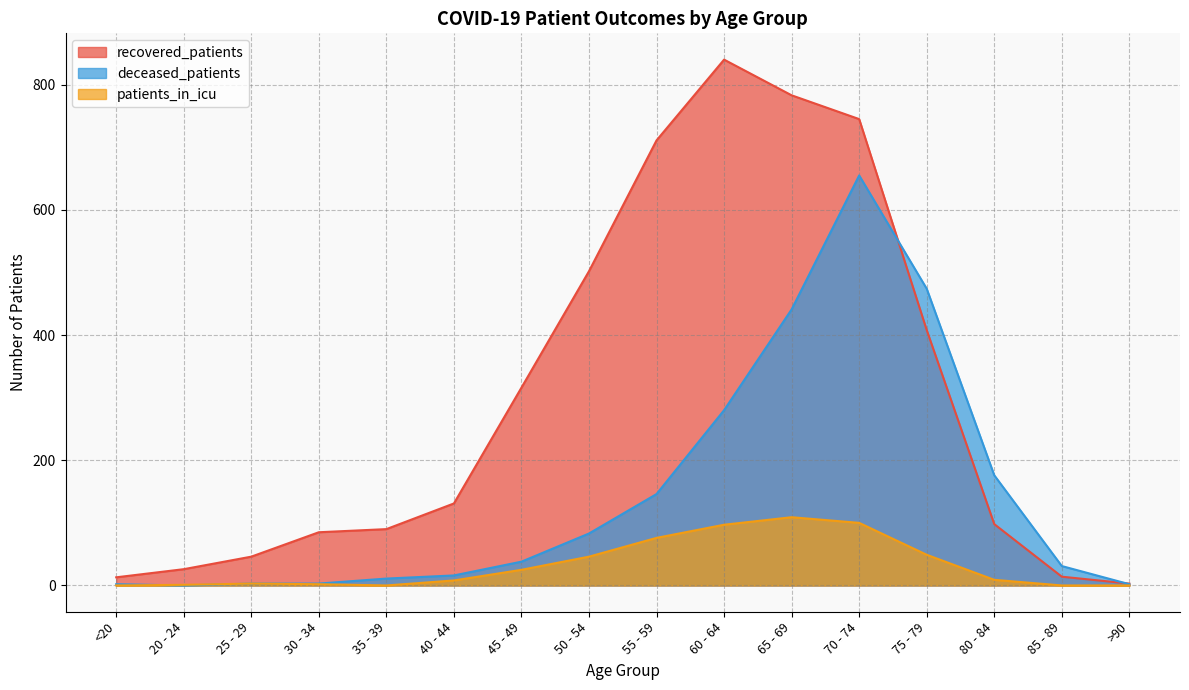

Is the value of deceased_patients at 40 - 44 greater than the value of patients_in_icu at 40 - 44?

Yes